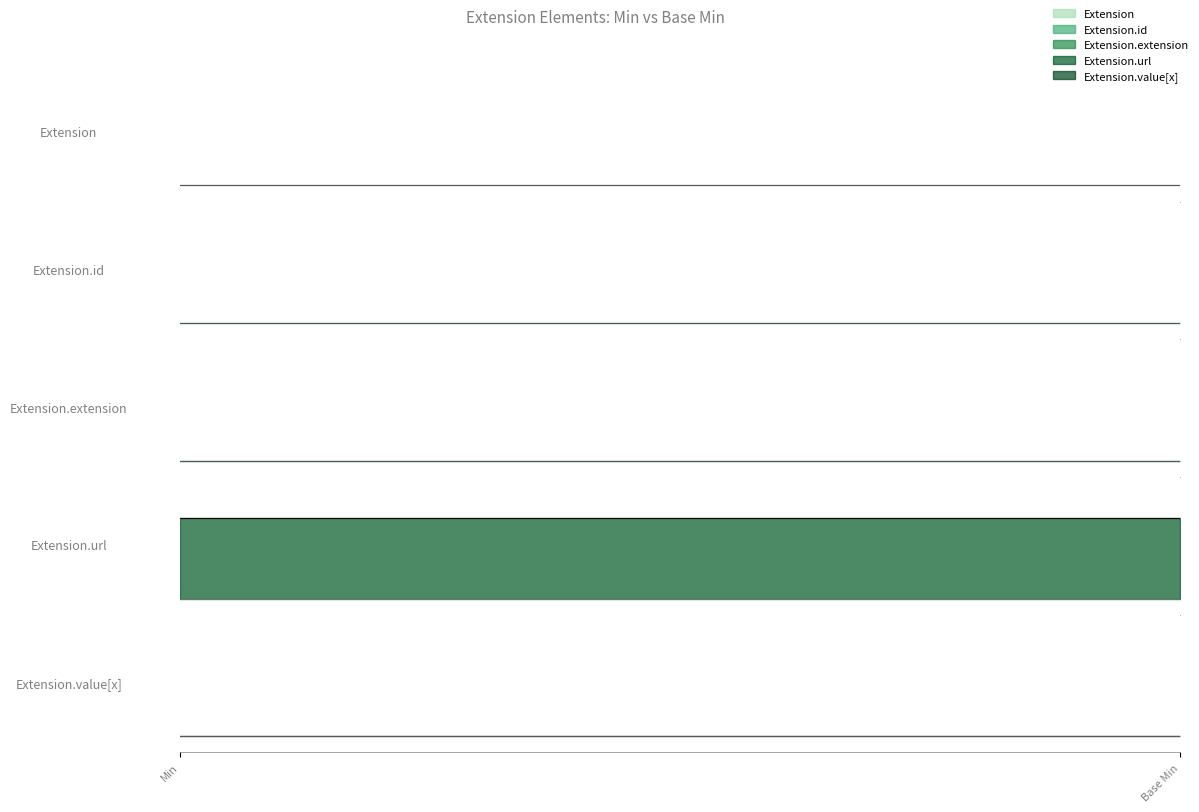

Which category has the highest value across all series?

Extension.url